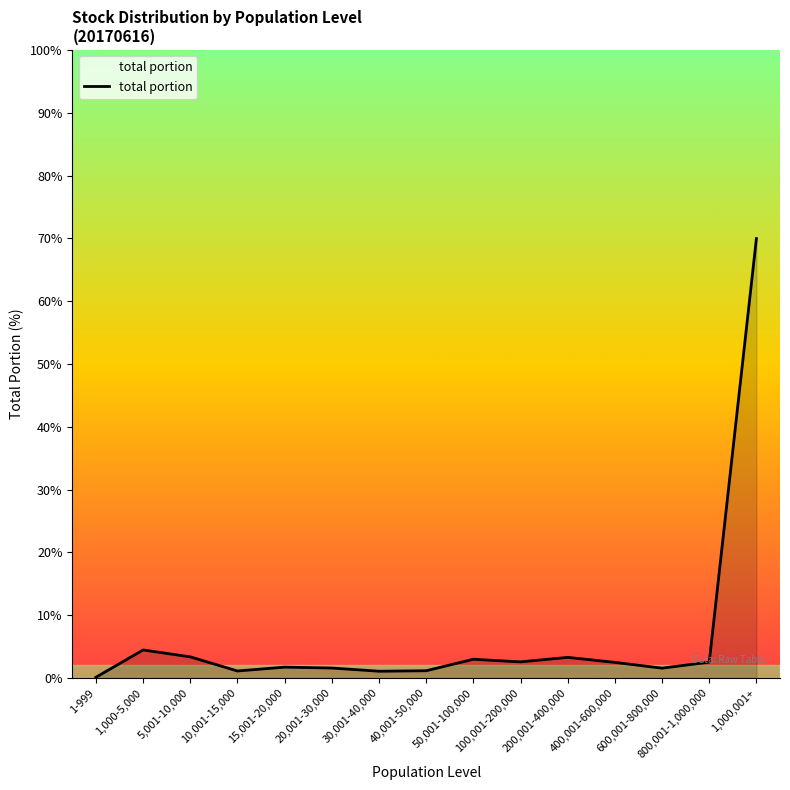

Does the chart display data point markers on the line(s)?

No